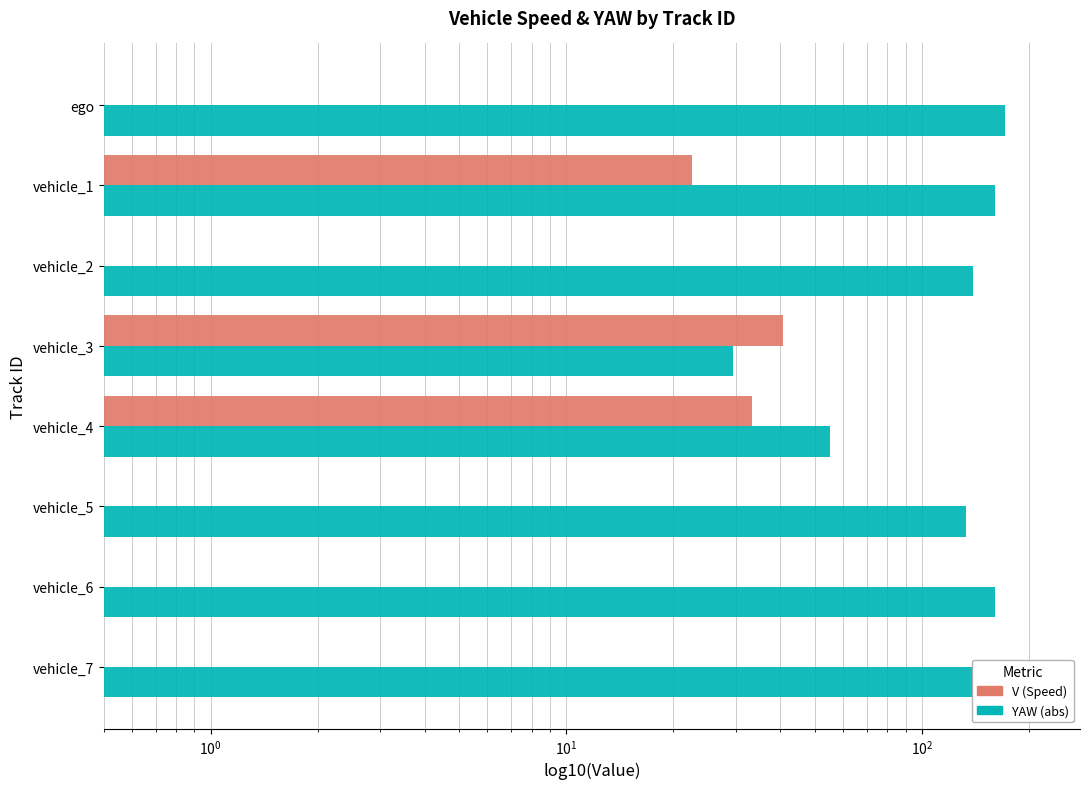

Which series has the largest total across all categories?

YAW (abs)